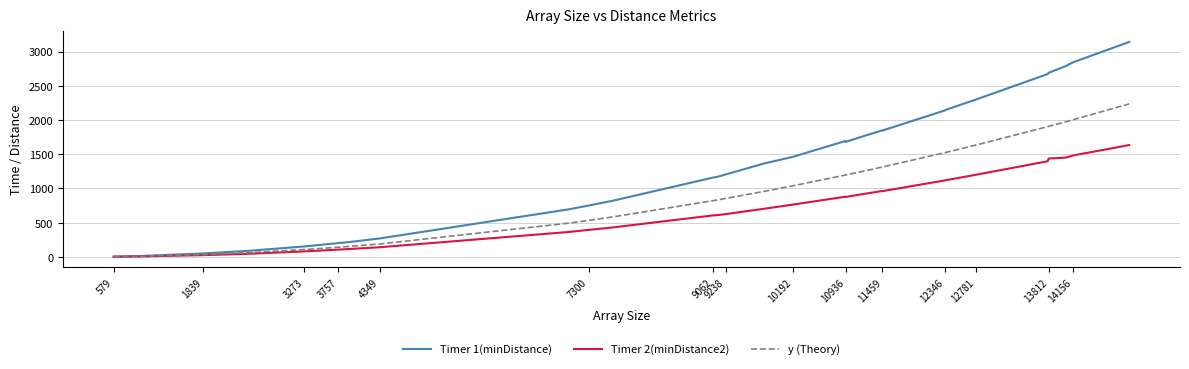

Count the number of categories in the chart.

30